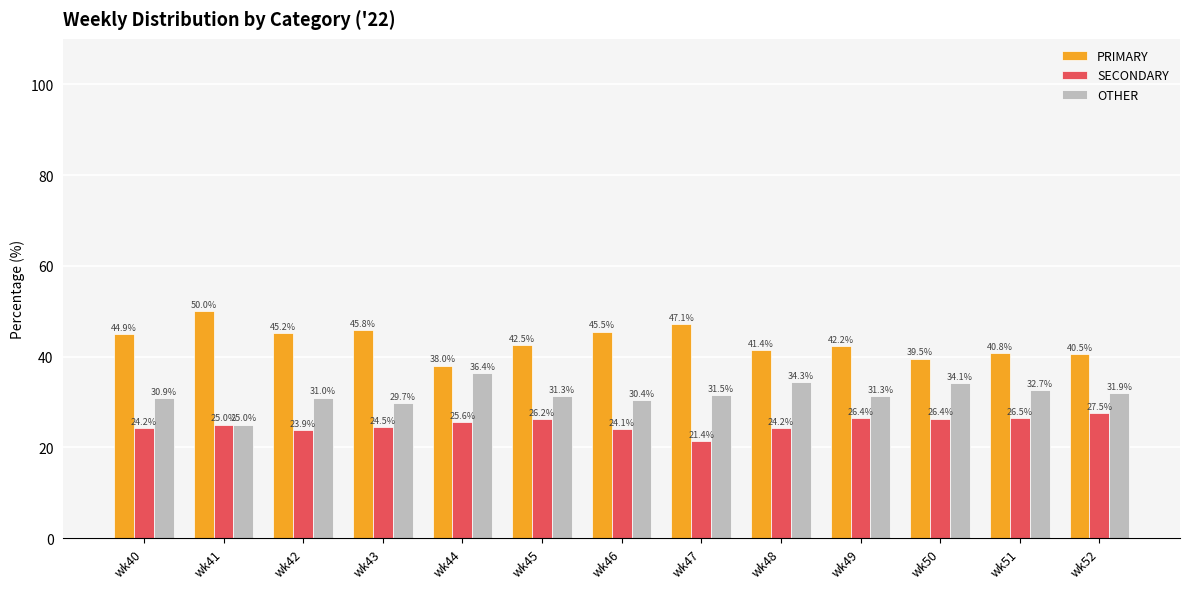

The PRIMARY series shows 53.5 at wk50. True or false?

False